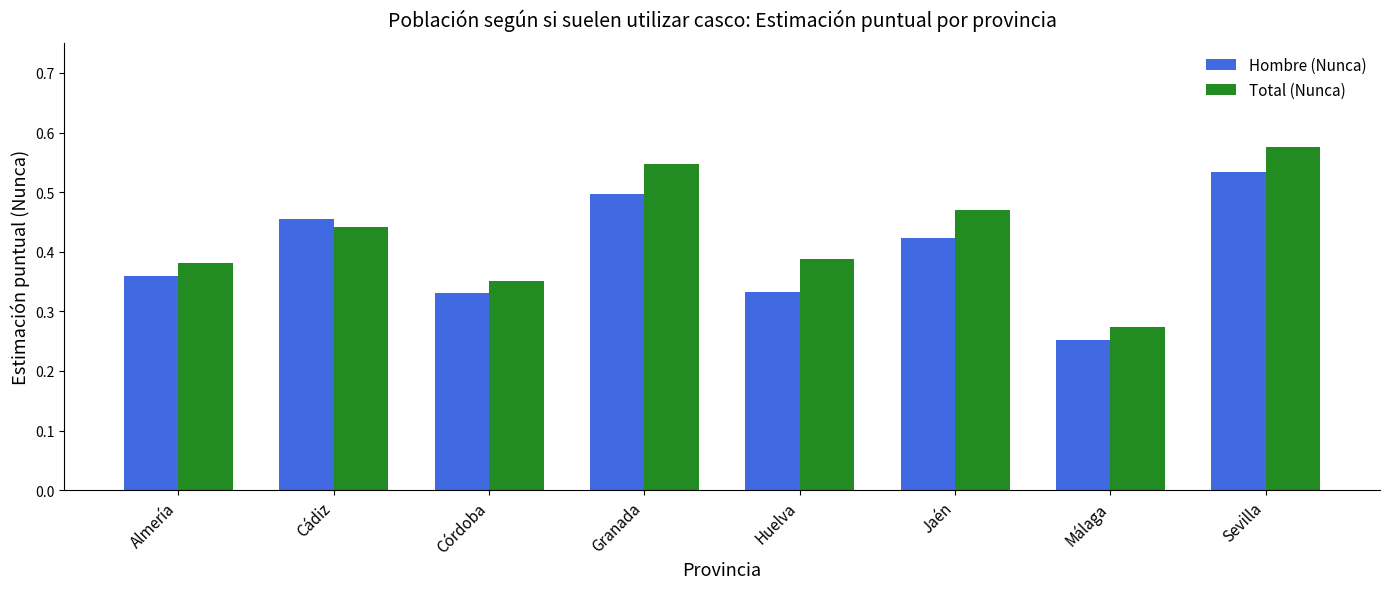

Rank the series by their maximum value, from lowest to highest.

Hombre (Nunca), Total (Nunca)